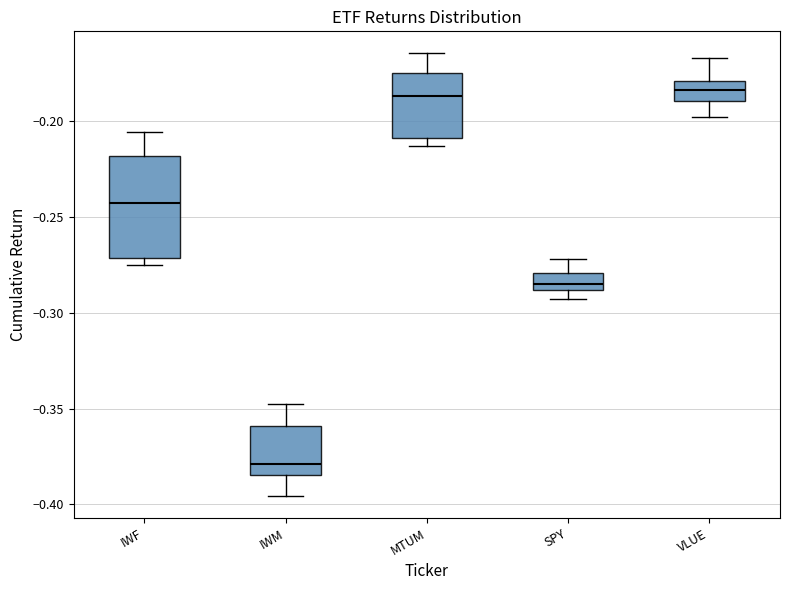

Where is the lower edge of the box for IWF on the y-axis? The values are not printed on the chart, so give them approximately, as read against the axis.

-0.270